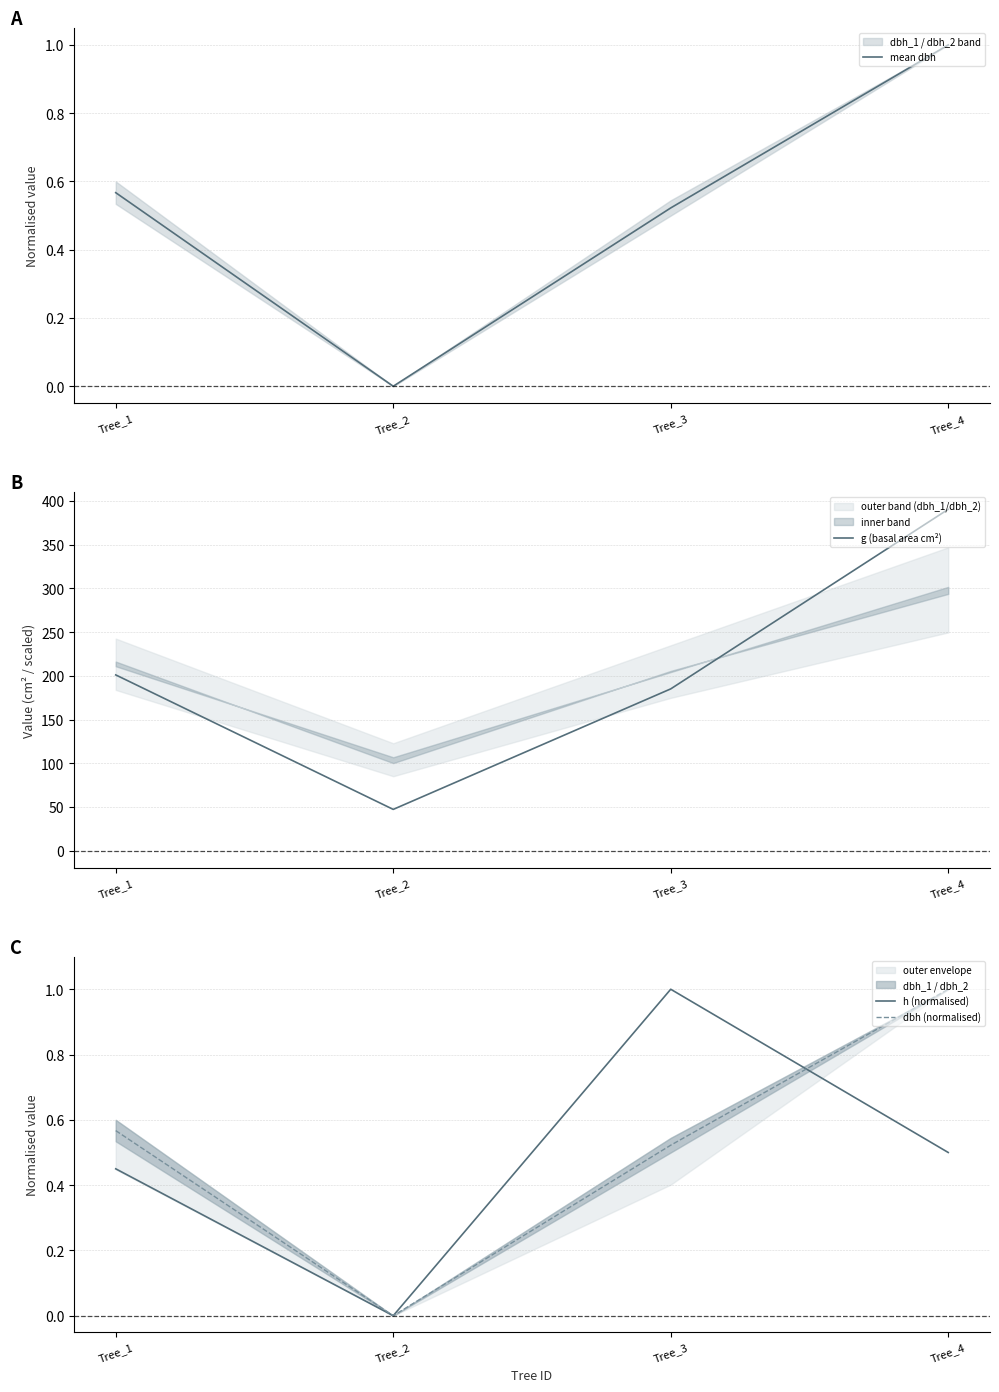

How many times do mean dbh and h (normalised) cross each other?

1